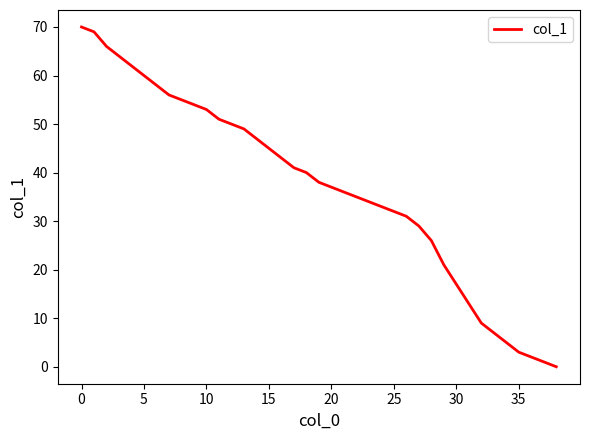

What is the greatest value displayed?

70